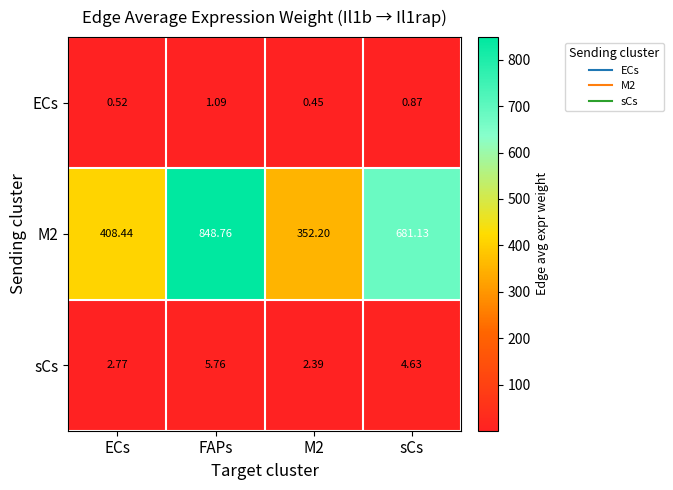

At which label does sCs first exceed 4?

FAPs